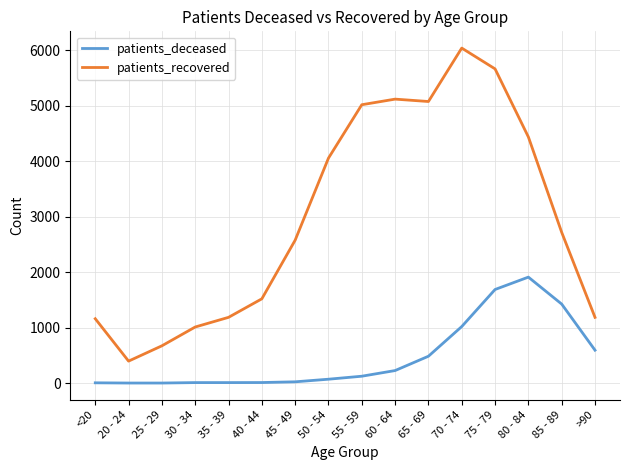

What is the minimum value for patients_deceased?

2